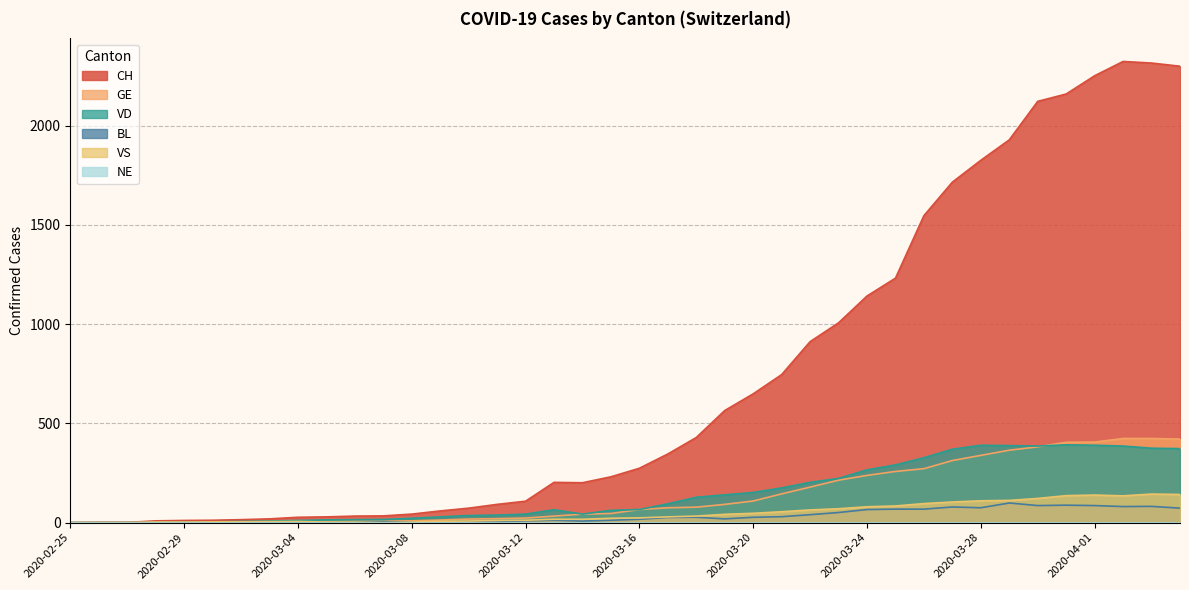

True or false: BL and VD intersect in this chart.

False